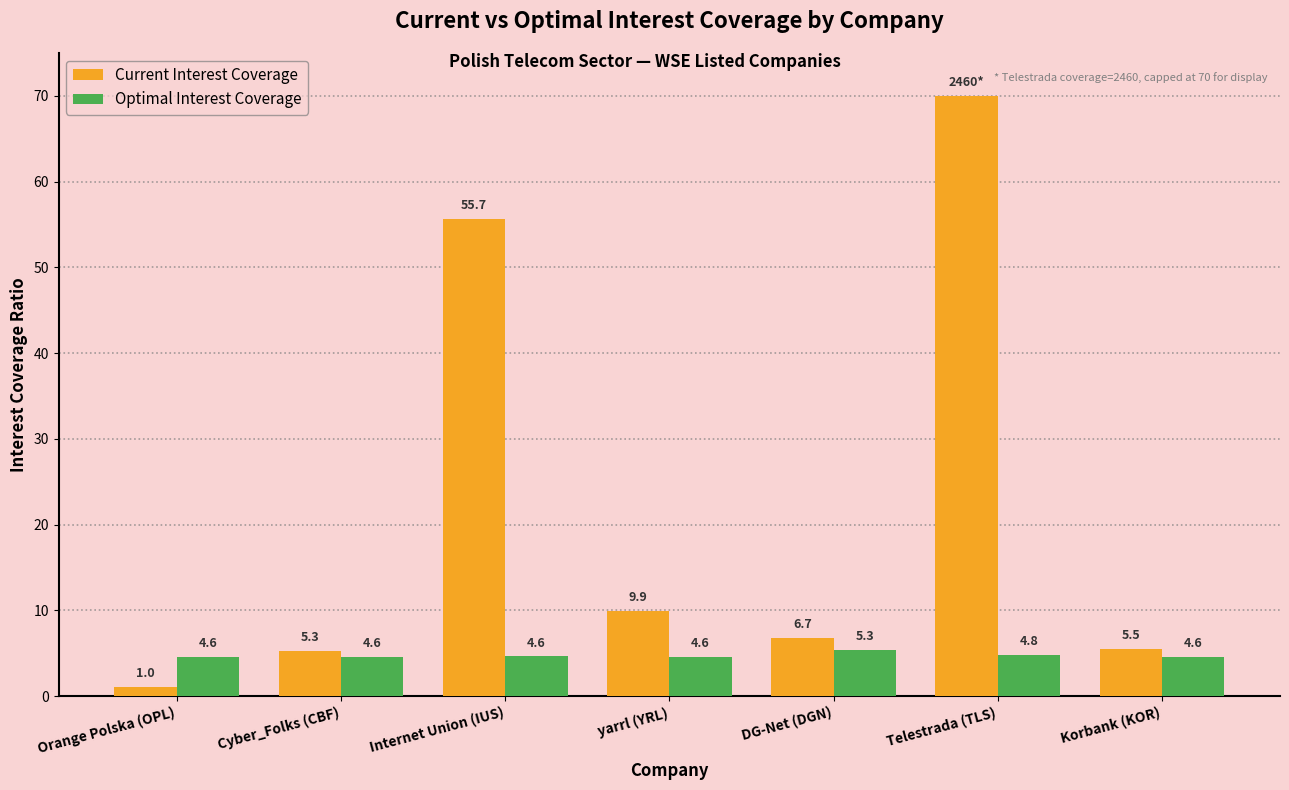

What position from the right is DG-Net (DGN)?

3